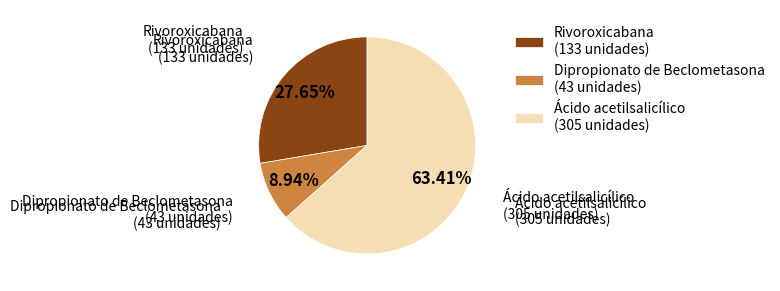

Which slice is the smallest?

Dipropionato de Beclometasona